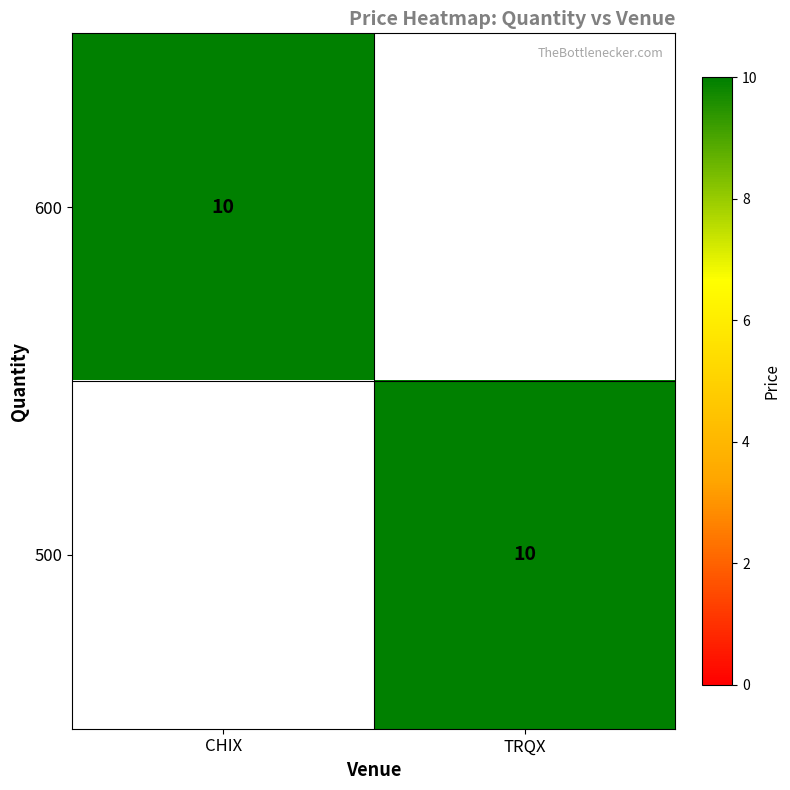

How many distinct data groups are displayed?

2